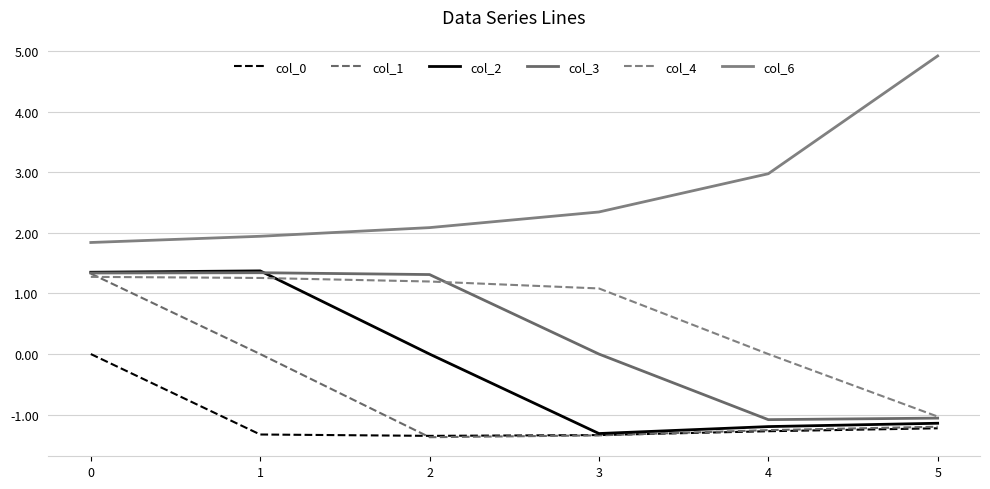

What is the maximum value shown in the chart?

4.9